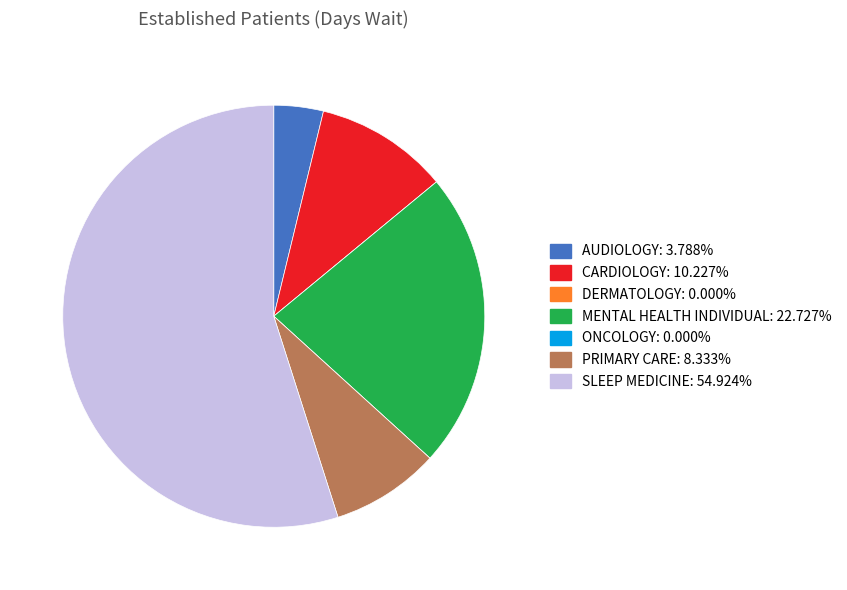

Which has a higher value, MENTAL HEALTH INDIVIDUAL or PRIMARY CARE?

MENTAL HEALTH INDIVIDUAL